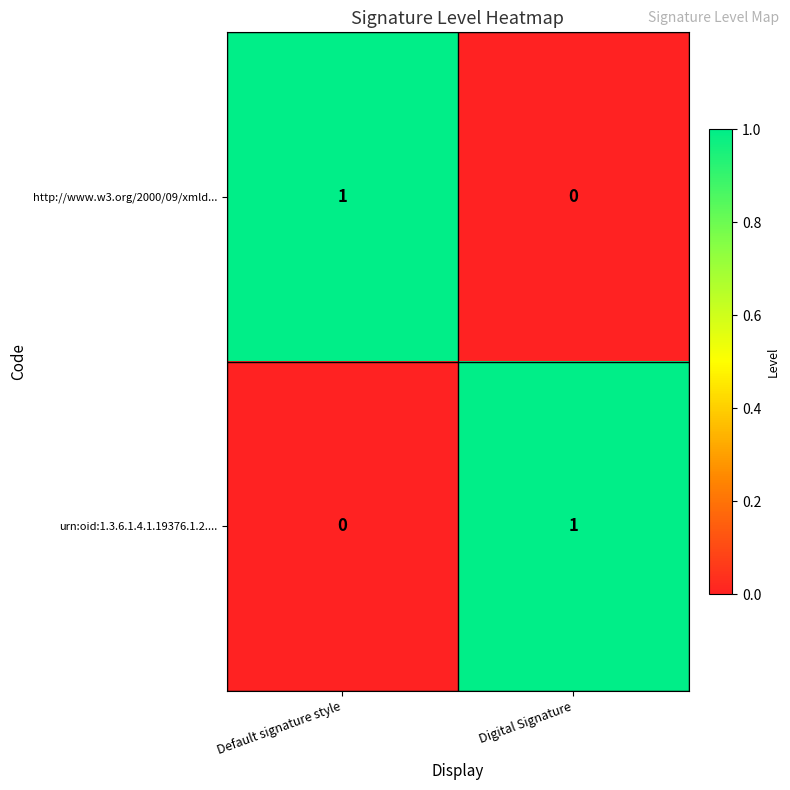

List the labels in order of urn:oid:1.3.6.1.4.1.19376.1.2.... value, largest first.

Digital Signature, Default signature style